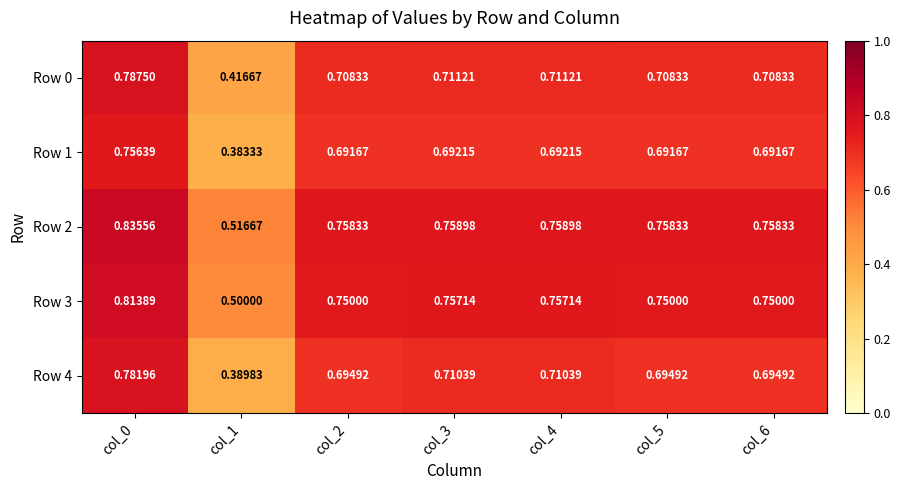

Is the value of Row 0 at col_1 greater than the value of Row 3 at col_0?

No